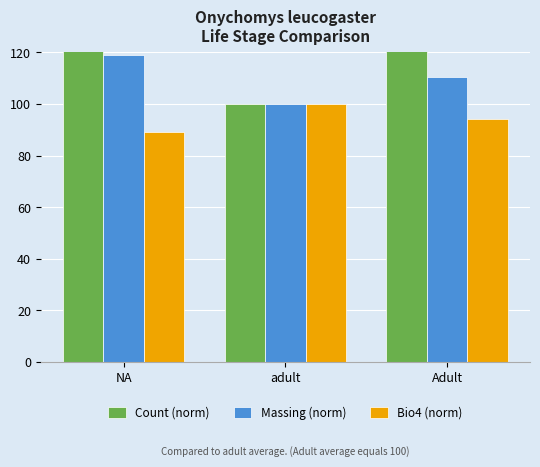

At which category is the sum across all series the highest?

NA